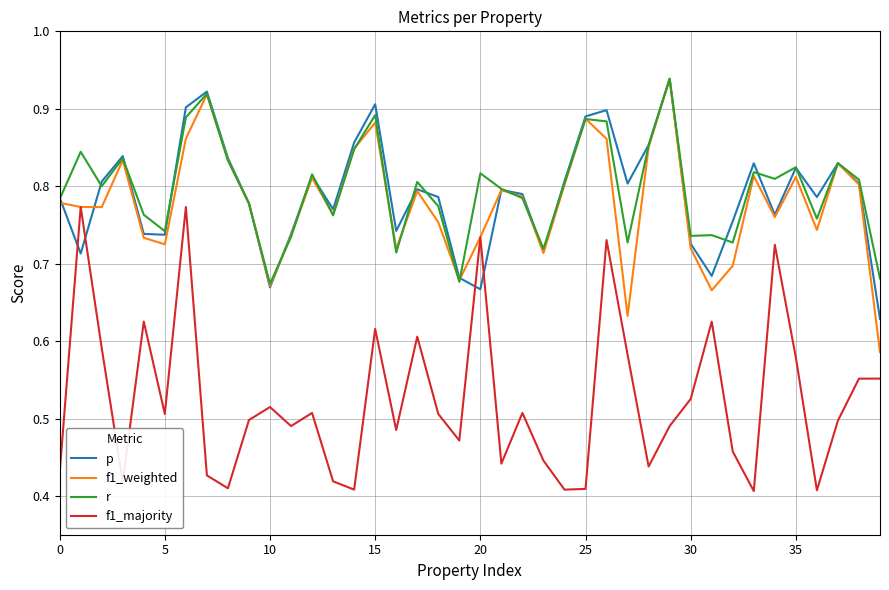

What is the average value of the p series?

0.8